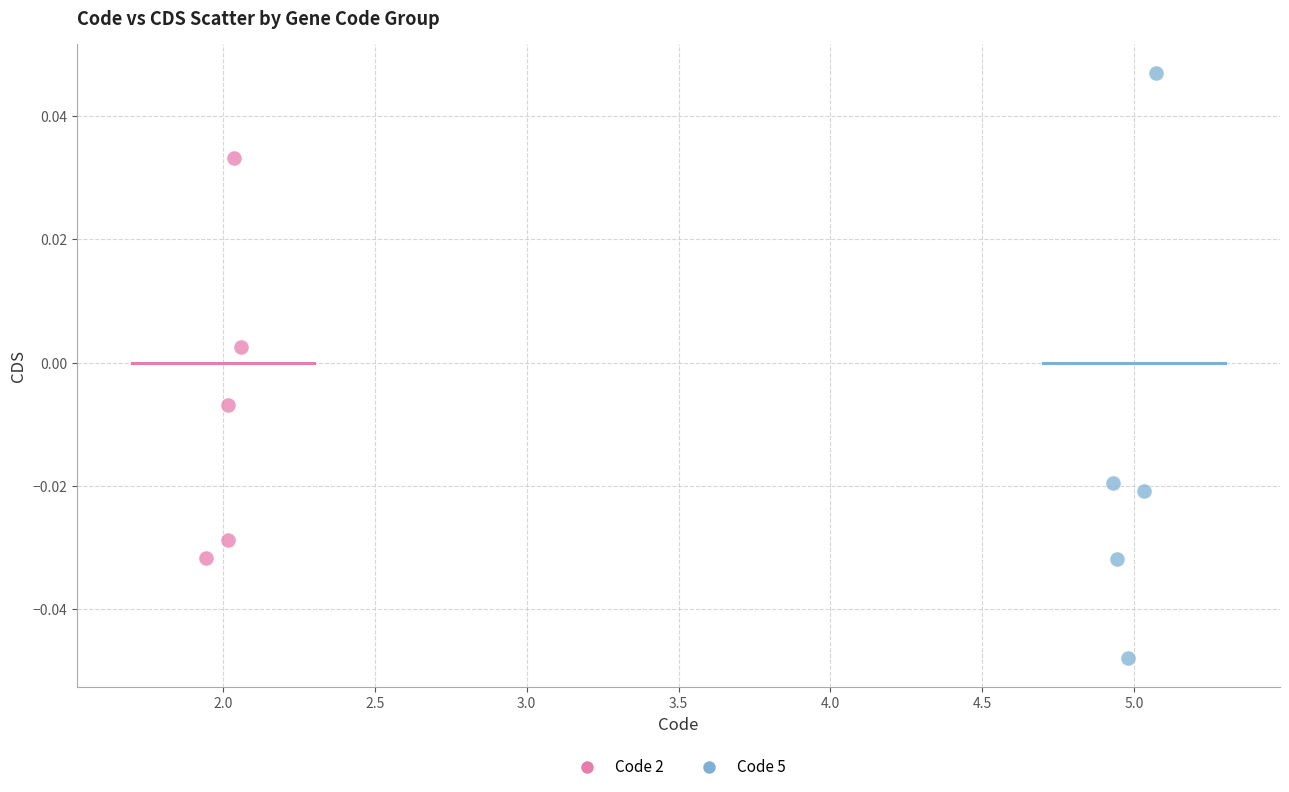

Which series has the largest Y range (max minus min)?

Code 5